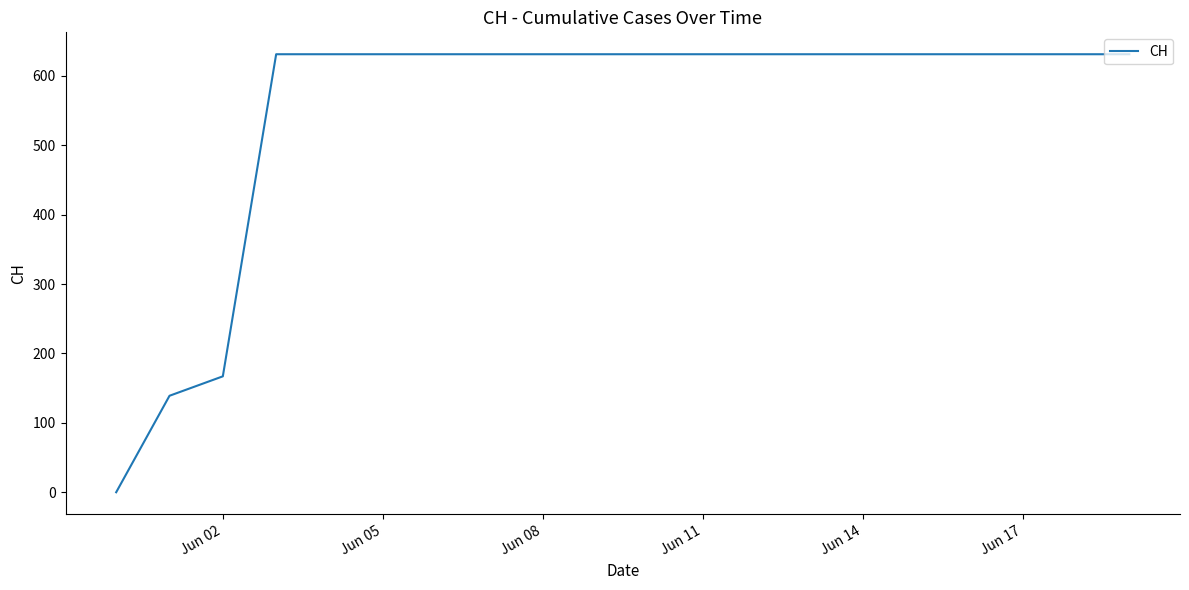

What is the greatest value displayed?

631